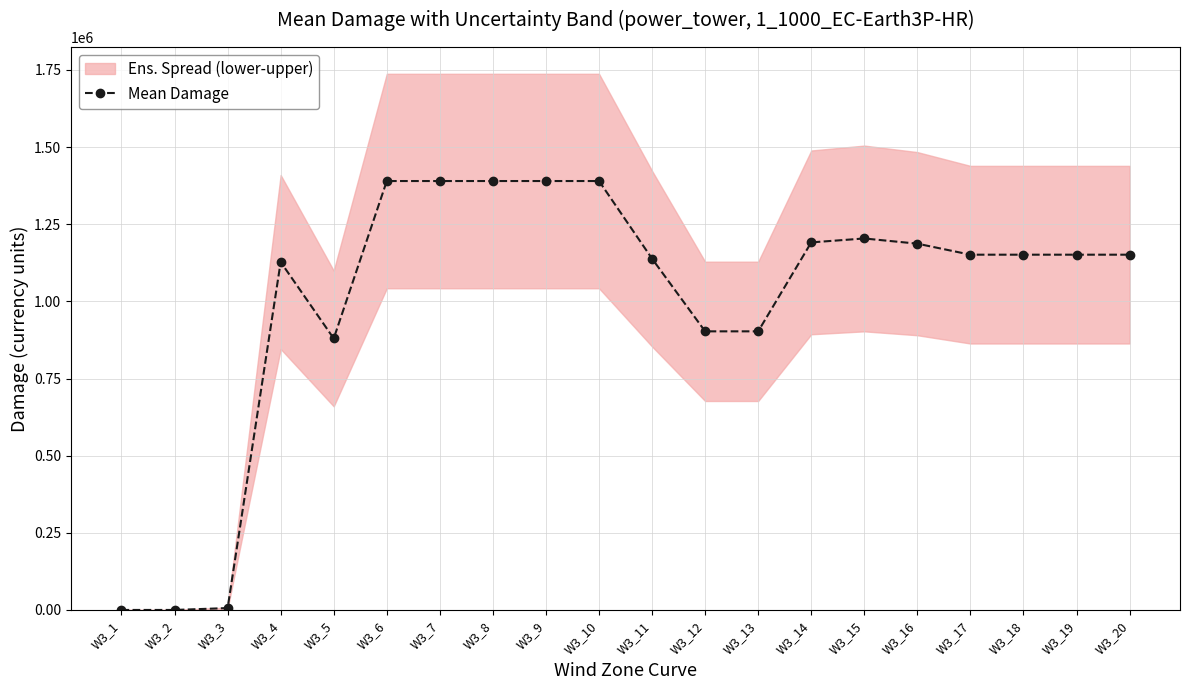

What value does the data have at W3_3?

6096.7